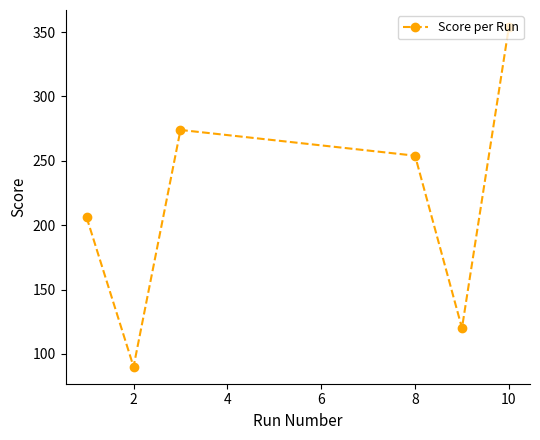

How many interior local peaks (higher than both neighbors) does the data have?

1